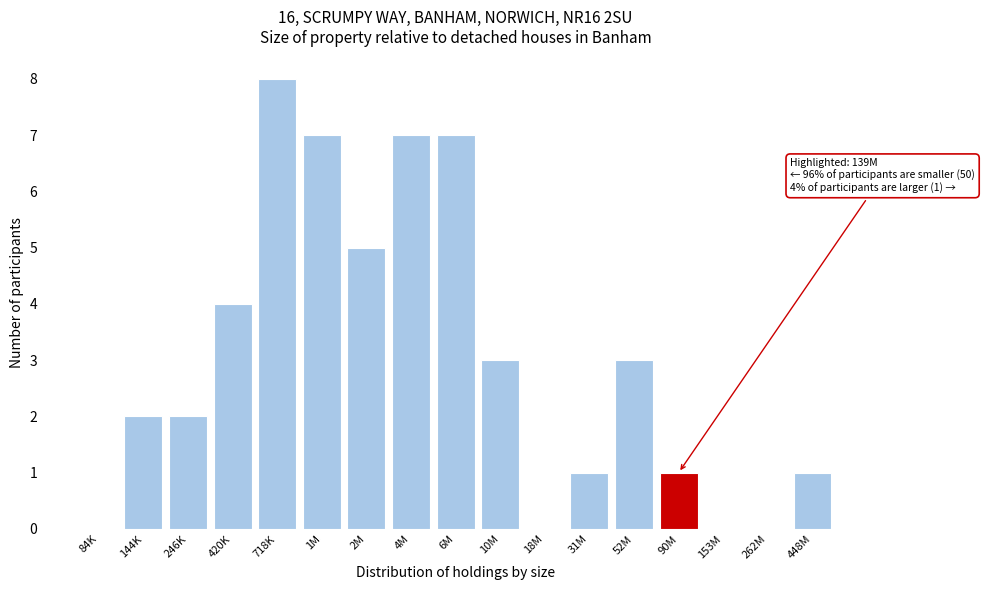

Reading left to right, transcribe all the data shown in this chart.

84K=0	144K=2	246K=2	420K=4	718K=8	1M=7	2M=5	4M=7	6M=7	10M=3	18M=0	31M=1	52M=3	90M=1	153M=0	262M=0	448M=1